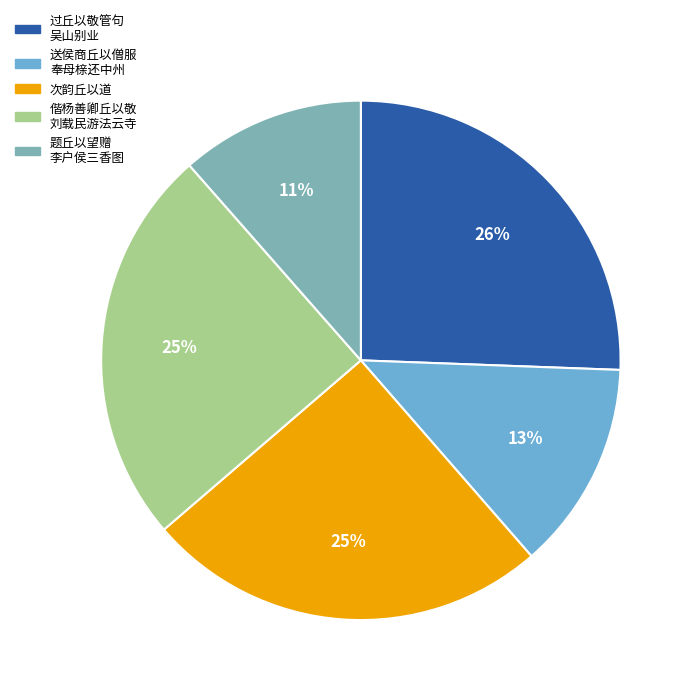

Is it true that 送侯商丘以僧服 奉母榇还中州 is 23% of the pie?

False